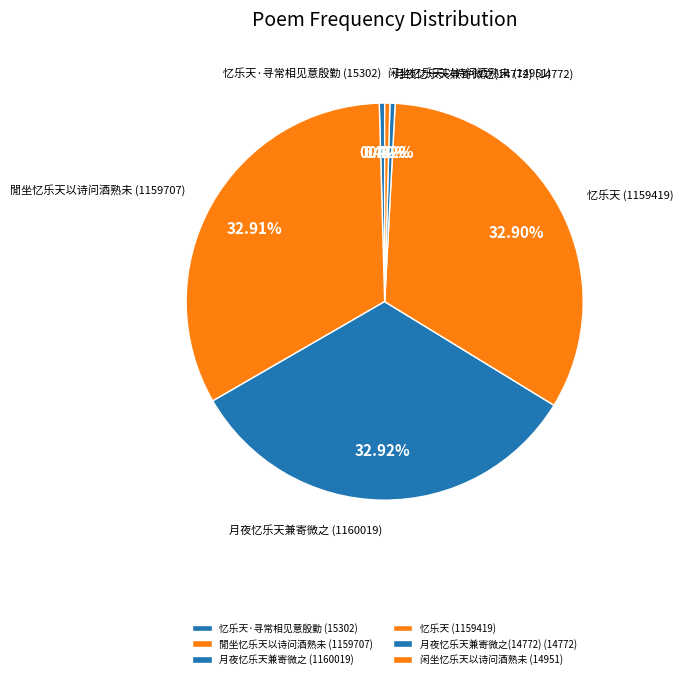

Do 忆乐天 and 閒坐忆乐天以诗问酒熟未 together represent more than half of the pie?

Yes